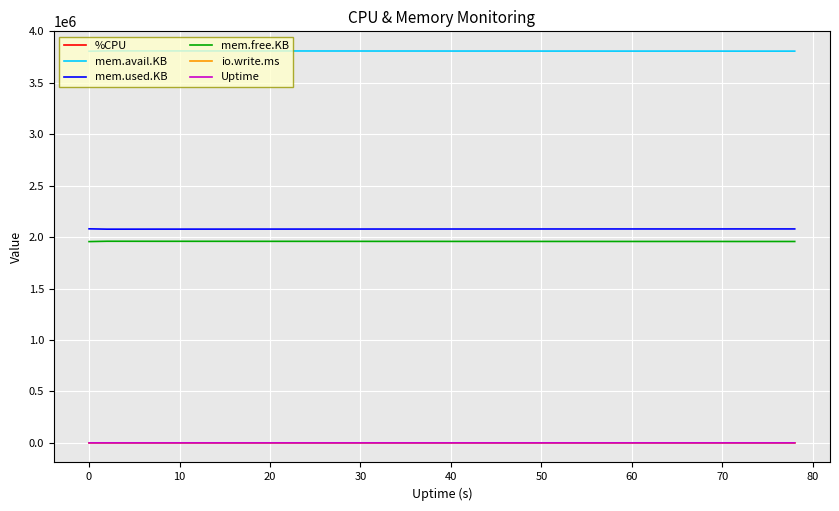

True or false: io.write.ms and mem.used.KB intersect in this chart.

False